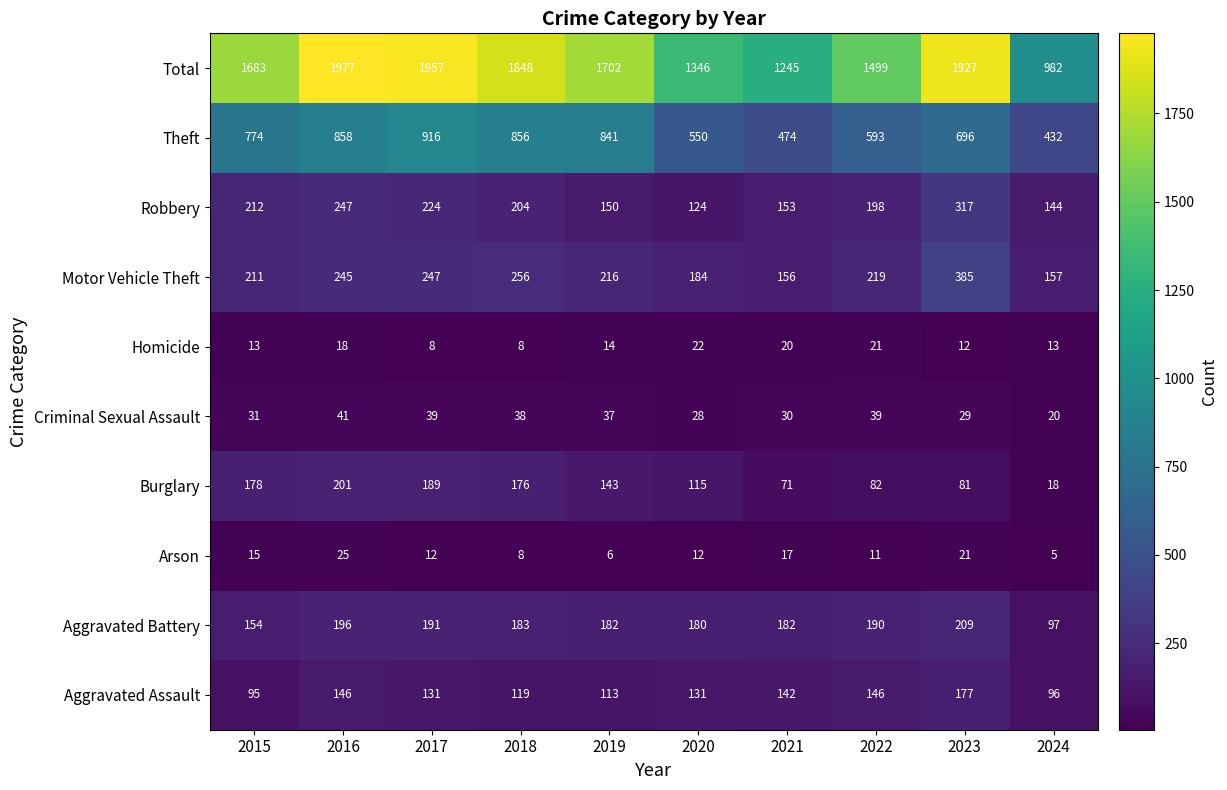

Rank the series by their maximum value, from highest to lowest.

Total, Theft, Motor Vehicle Theft, Robbery, Aggravated Battery, Burglary, Aggravated Assault, Criminal Sexual Assault, Arson, Homicide